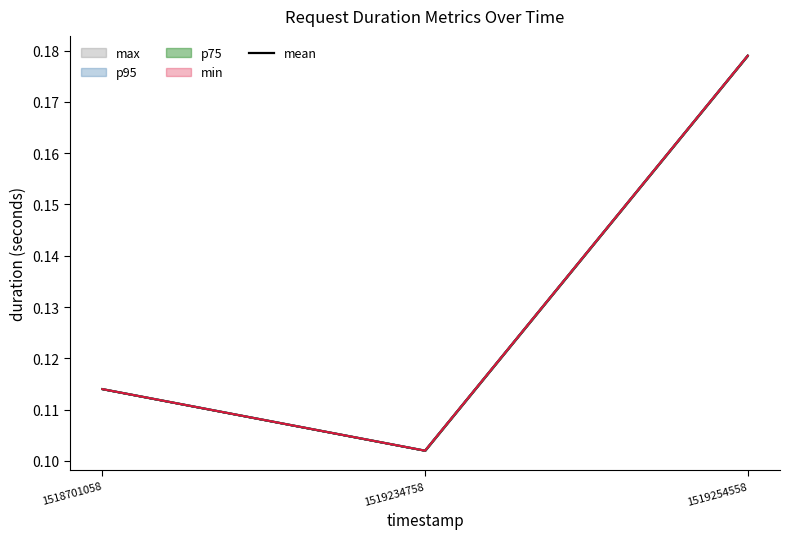

What value does the data have at 1519254558?

0.2